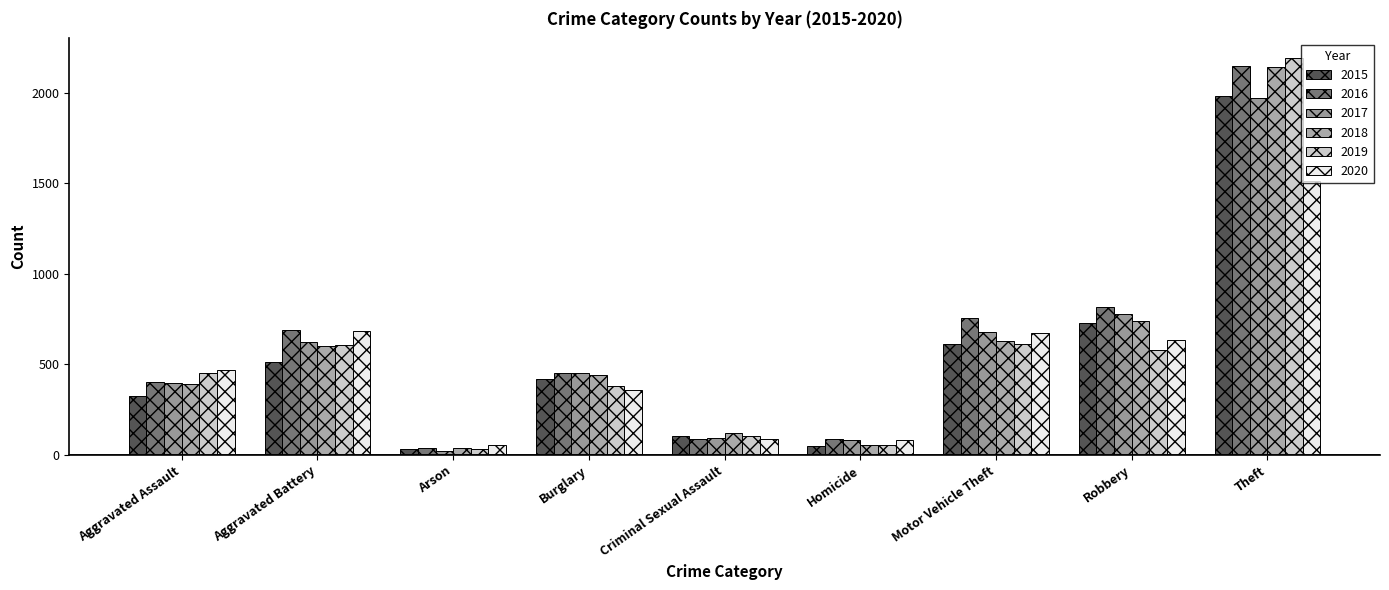

How many data points in 2020 are less than 466?

4